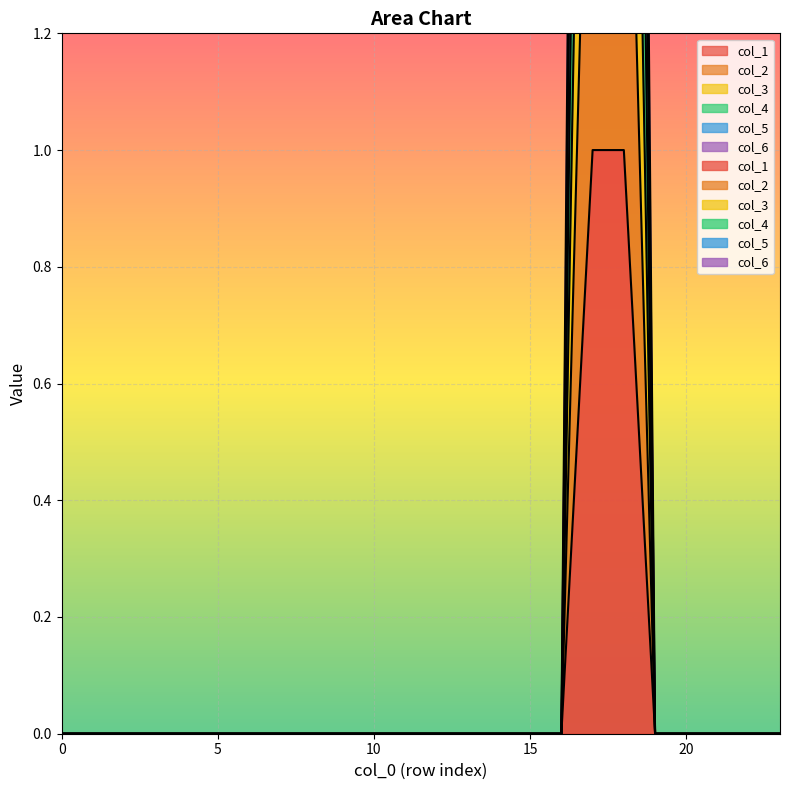

Count the col_1 values in the range 0 to 1.

24